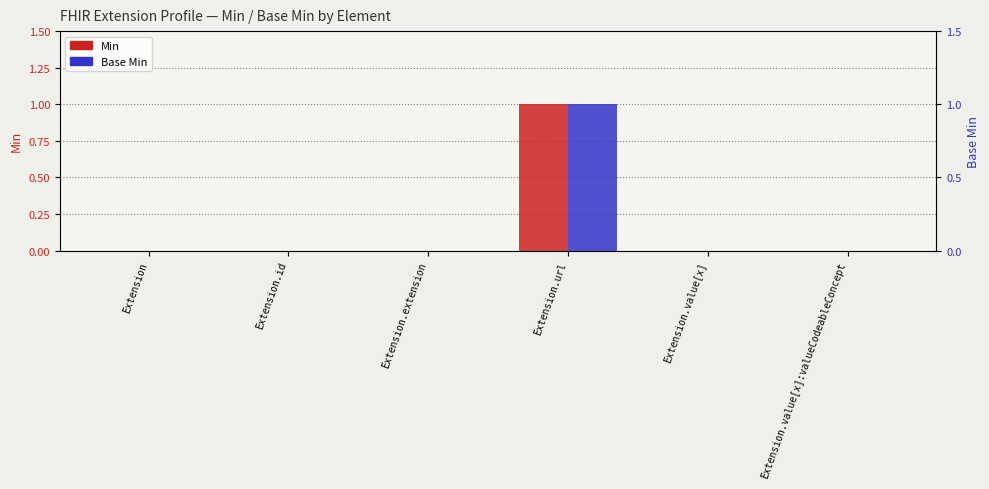

Which series has the largest total across all categories?

Min